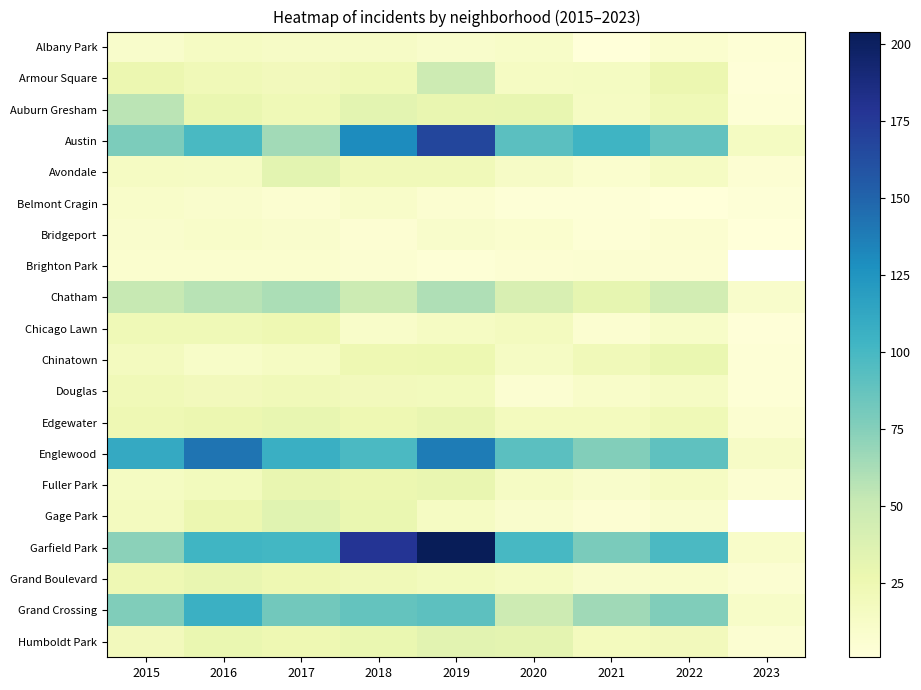

At which category does the chart reach its peak across all series?

2019